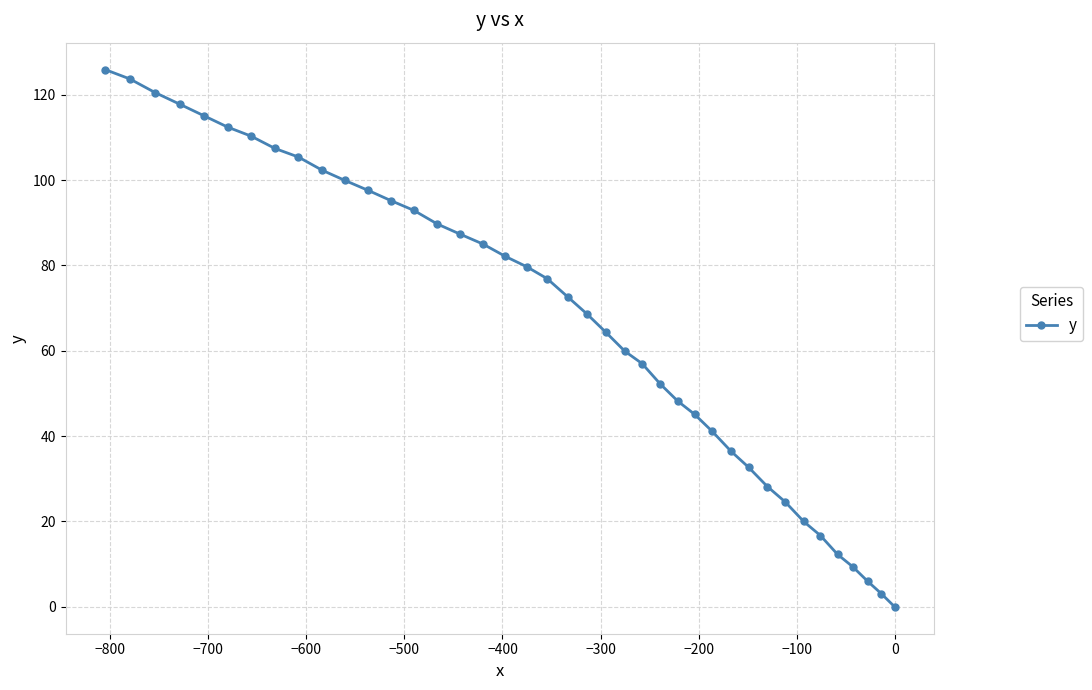

What is the average value?

68.1